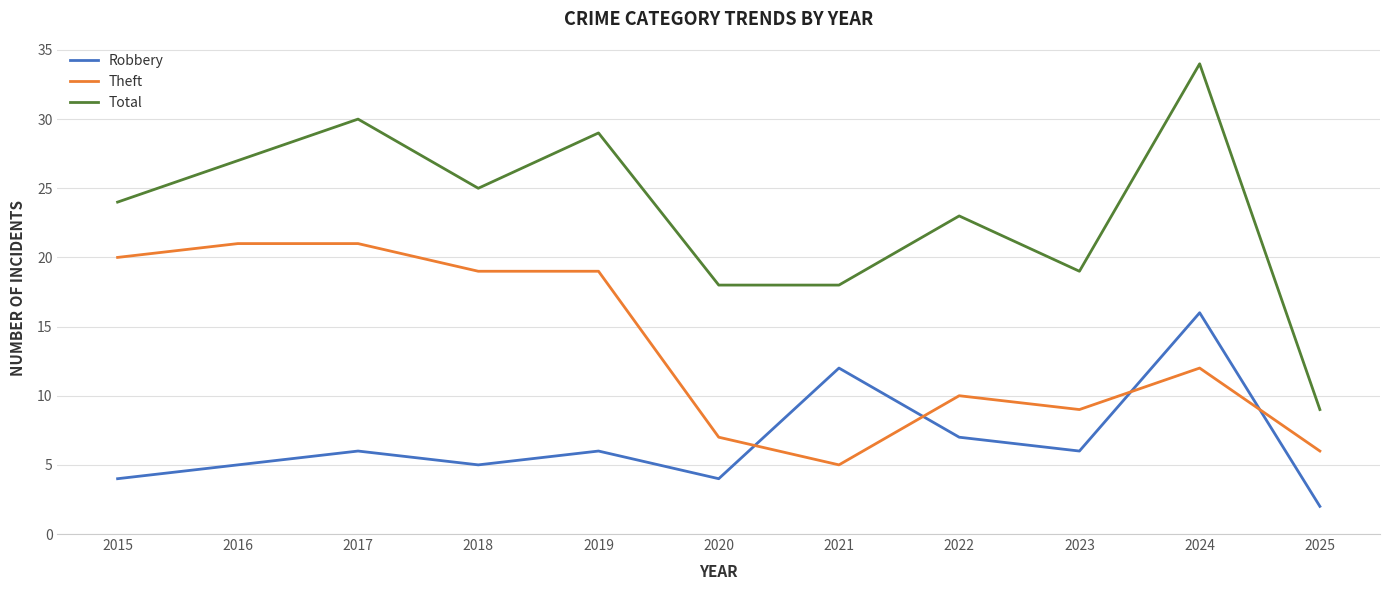

Which series has the largest total across all categories?

Total